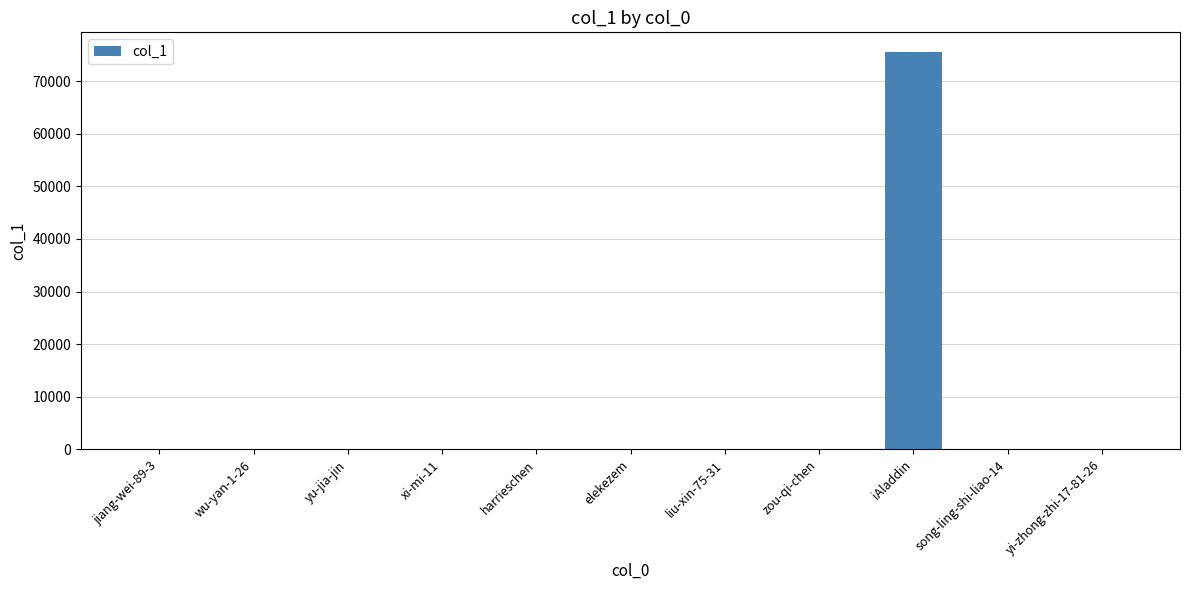

What is the approximate value at iAladdin?

75494